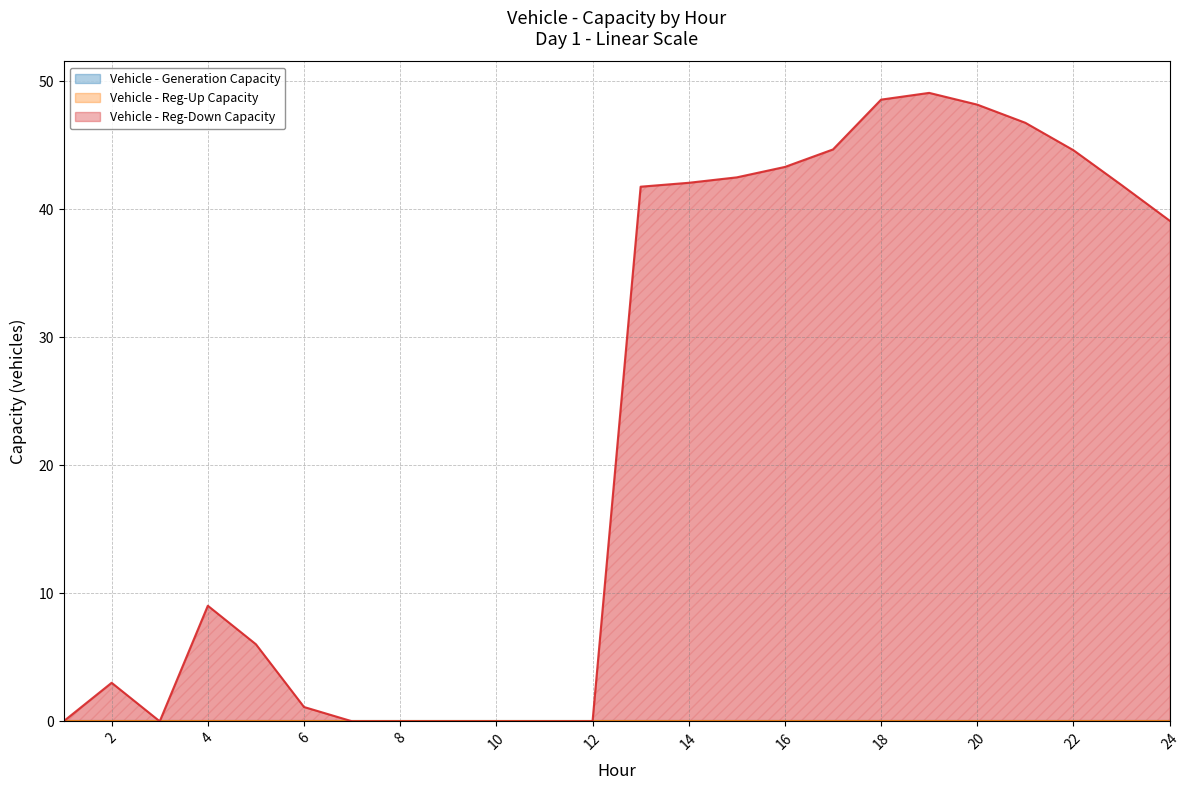

What is the value of the regdown_capacity_veh point at the 22nd from the left?

44.6